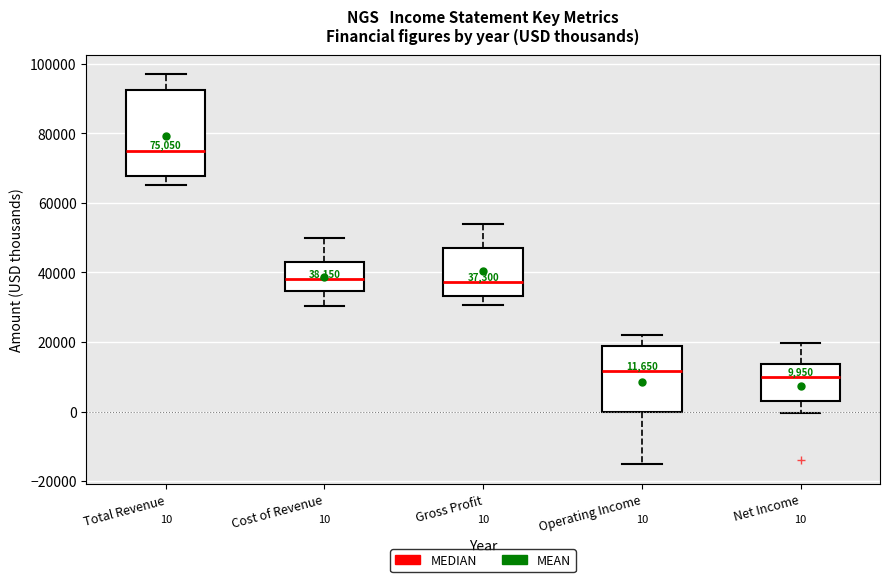

Which box is the tallest, from its lower edge to its upper edge?

Total Revenue